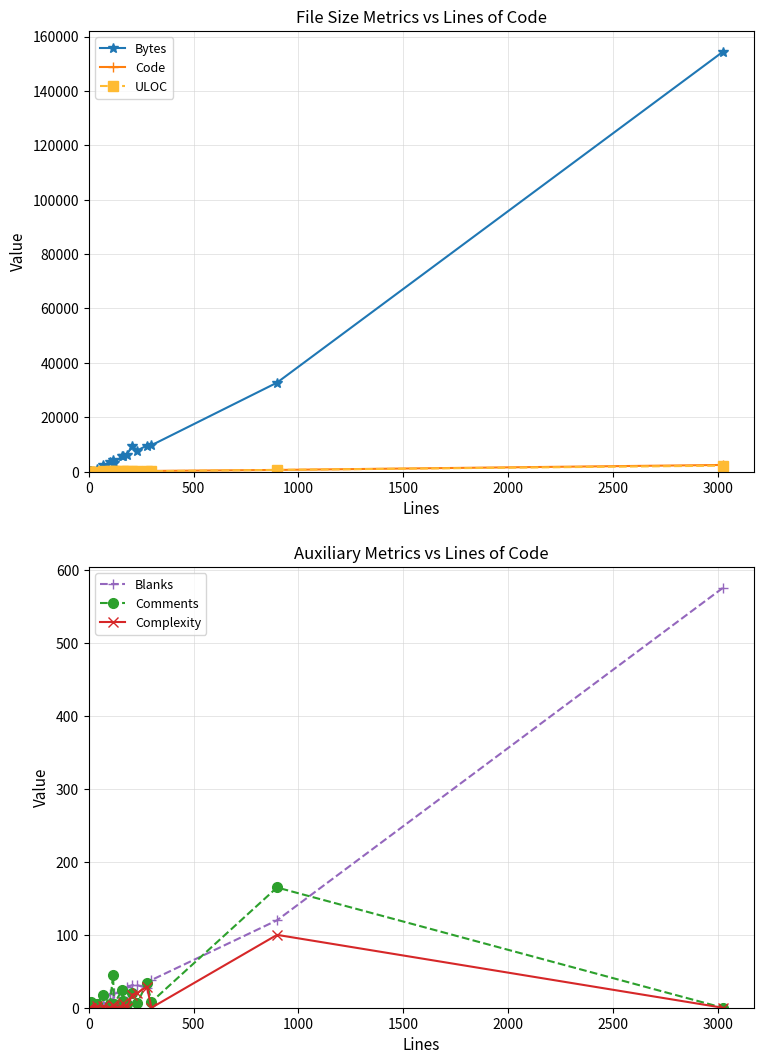

Reading left to right, list all the values displayed in this chart.

Bytes: 45	2	18	48	48	280	1099	2275	3497	4089	3243	5667	5781	6277	9498	7751	9595	9701	32726	154352
Code: 1	1	1	5	5	2	27	48	77	61	95	113	138	149	156	194	216	253	613	2448
ULOC: 2	2	2	4	4	11	31	66	59	96	70	128	139	96	164	169	215	162	627	2185
Blanks: 0	0	0	0	0	2	5	4	19	10	20	22	15	28	31	31	27	38	120	576
Comments: 0	0	0	0	0	8	5	17	5	45	5	24	9	5	20	6	34	8	165	0
Complexity: 0	0	0	0	0	0	2	2	0	4	2	0	6	0	18	20	29	0	100	0